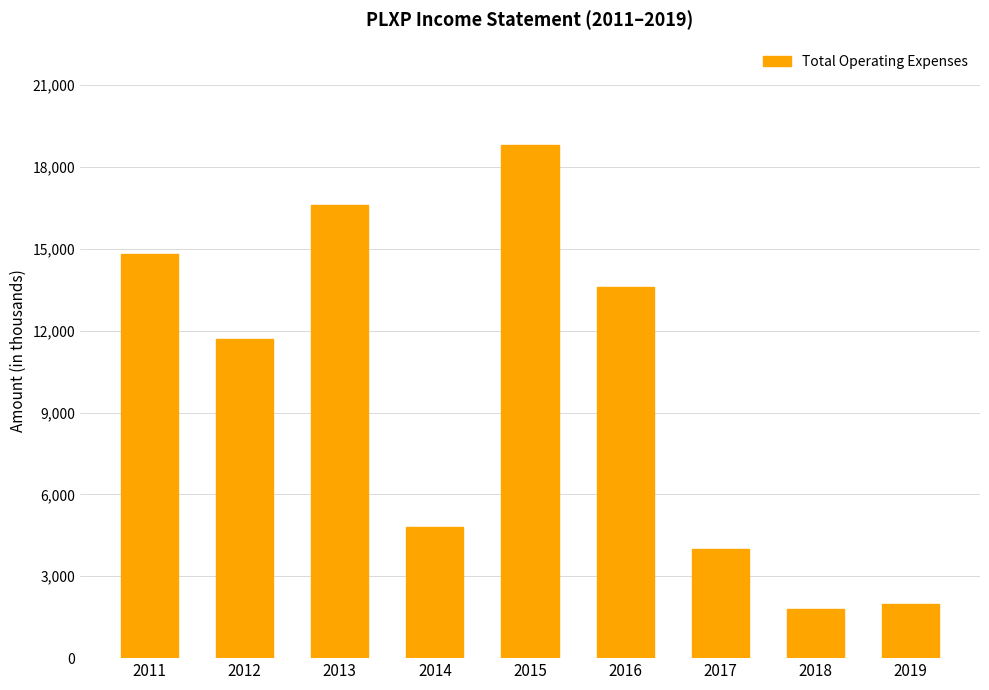

At which label is the value closest to 10300?

2012